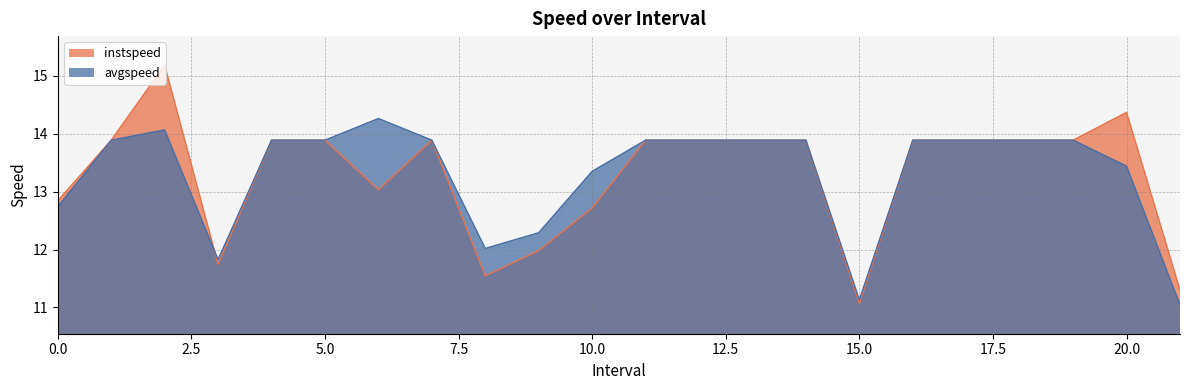

Reading right to left, list all the values displayed in this chart.

instspeed: 21.0=11.3	20.0=14.4	19.0=13.9	18.0=13.9	17.0=13.9	16.0=13.9	15.0=11.1	14.0=13.9	13.0=13.9	12.0=13.9	11.0=13.9	10.0=12.7	9.0=12.0	8.0=11.5	7.0=13.9	6.0=13.0	5.0=13.9	4.0=13.9	3.0=11.7	2.0=15.2	1.0=13.9	0.0=12.8
avgspeed: 21.0=11.0	20.0=13.4	19.0=13.9	18.0=13.9	17.0=13.9	16.0=13.9	15.0=11.1	14.0=13.9	13.0=13.9	12.0=13.9	11.0=13.9	10.0=13.4	9.0=12.3	8.0=12.0	7.0=13.9	6.0=14.3	5.0=13.9	4.0=13.9	3.0=11.8	2.0=14.1	1.0=13.9	0.0=12.7